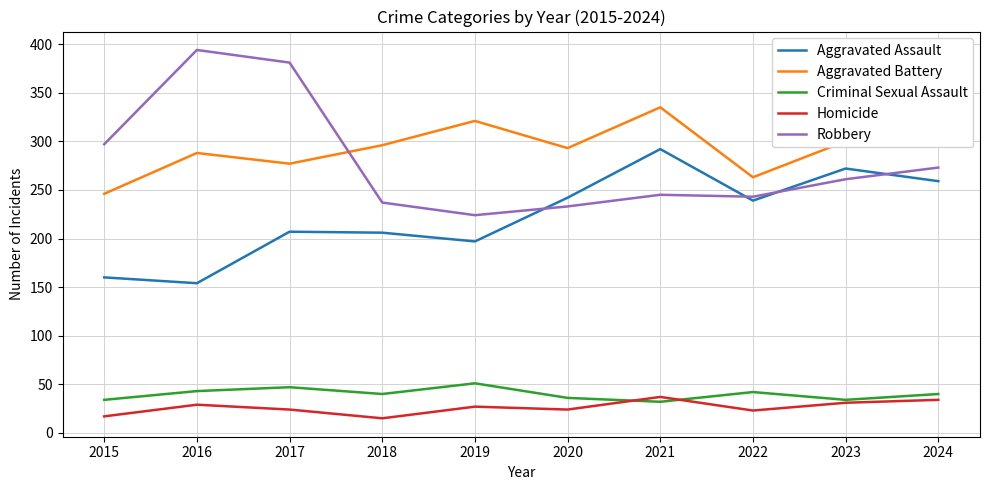

What is the maximum value shown in the chart?

394